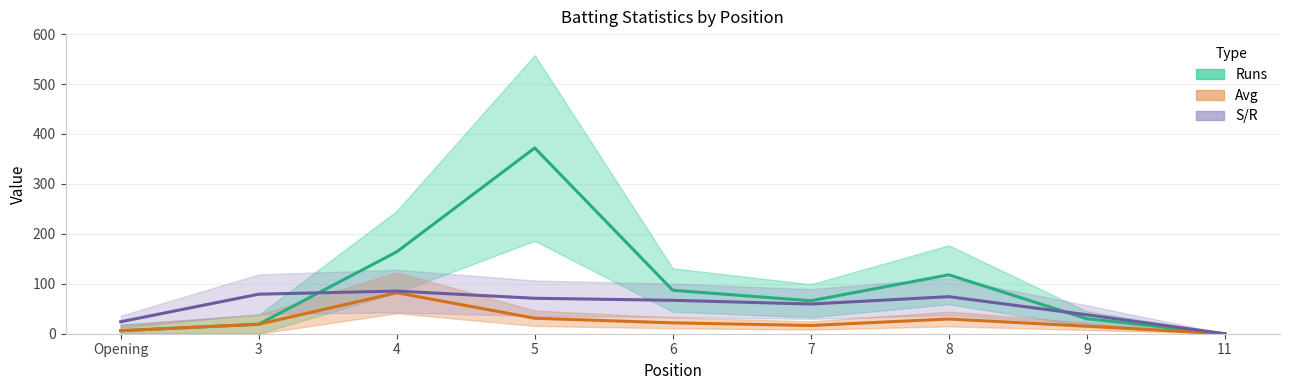

Rank the series at 11 from highest to lowest value.

Runs, Avg, S/R